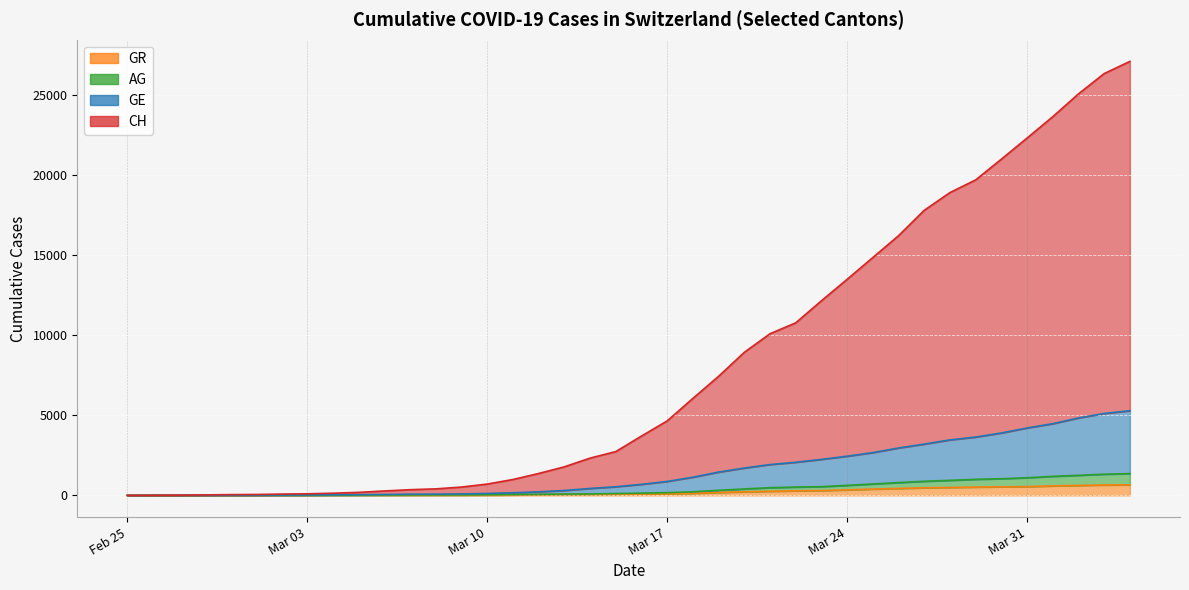

The GE series shows 1371 at 2020-03-26. True or false?

False